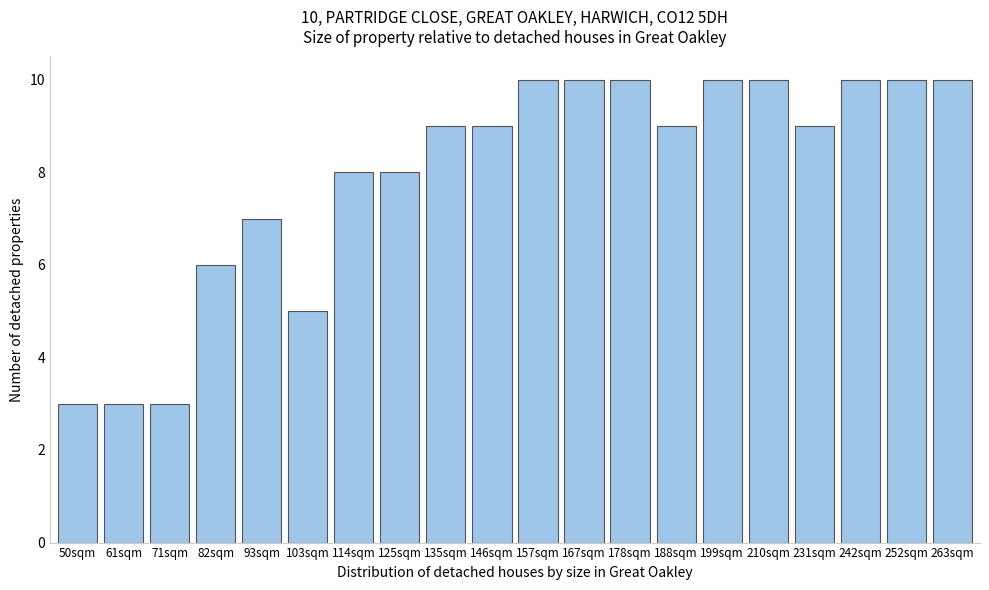

Reading left to right, transcribe all the data shown in this chart.

50sqm=3	61sqm=3	71sqm=3	82sqm=6	93sqm=7	103sqm=5	114sqm=8	125sqm=8	135sqm=9	146sqm=9	157sqm=10	167sqm=10	178sqm=10	188sqm=9	199sqm=10	210sqm=10	231sqm=9	242sqm=10	252sqm=10	263sqm=10